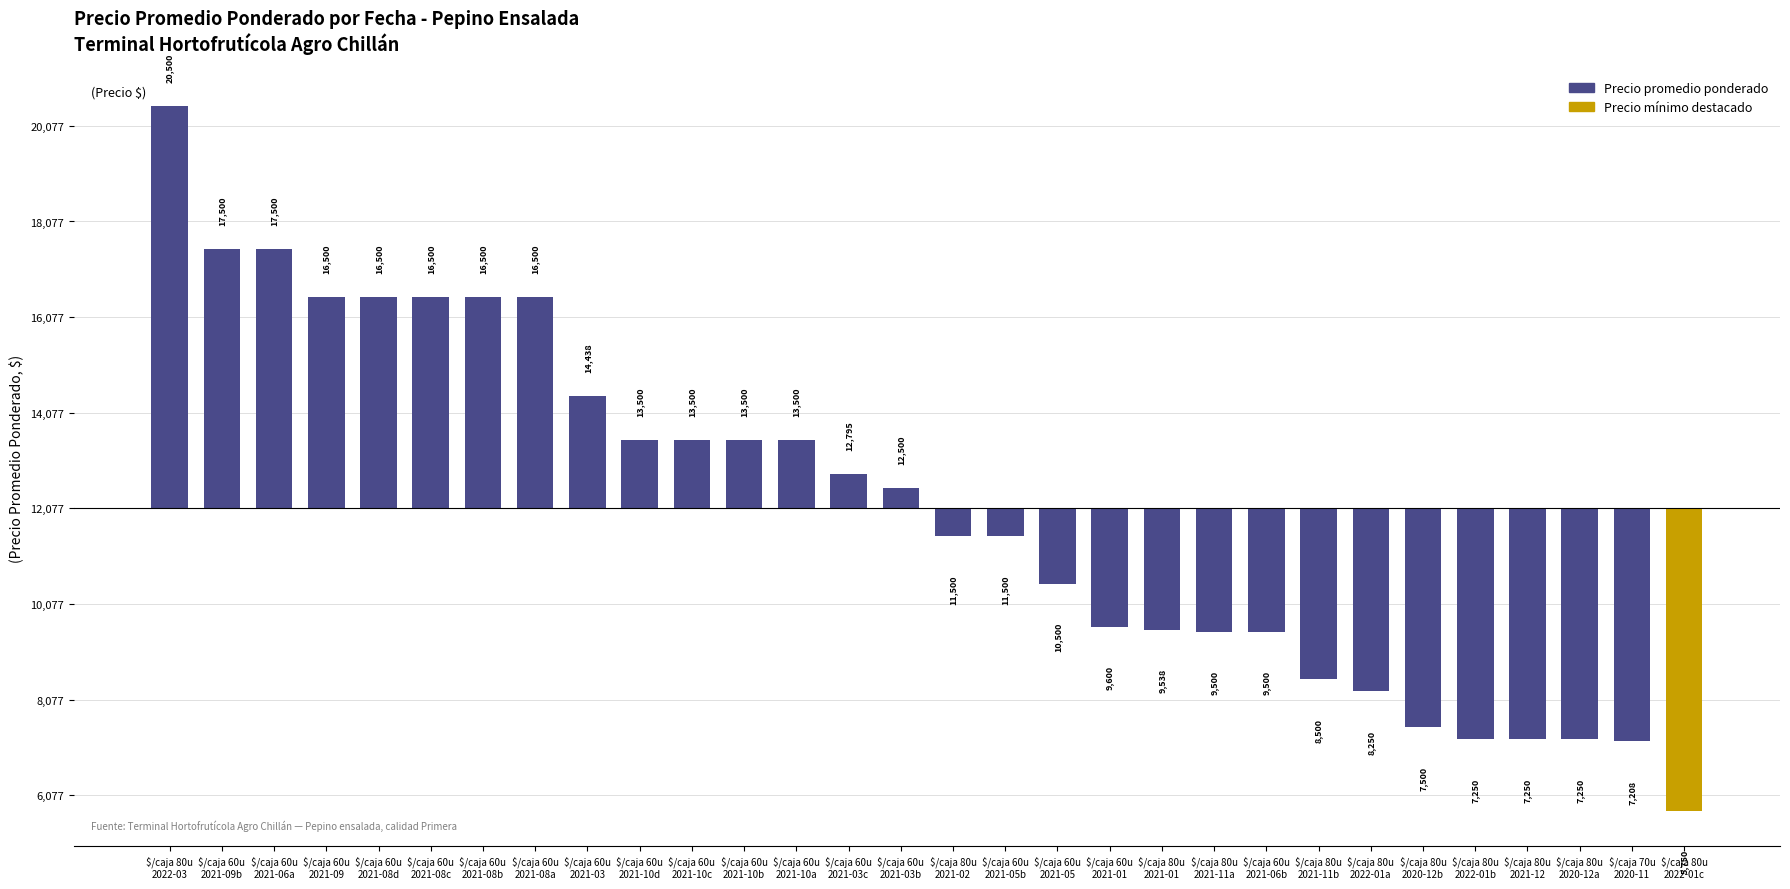

What is the difference between the maximum and minimum values?

14750.0